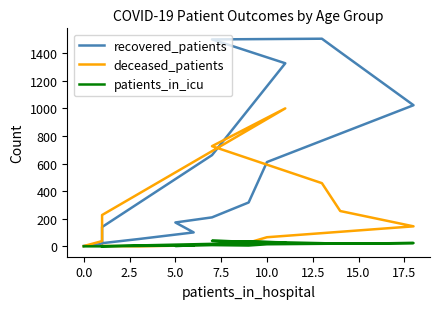

What is the average value of the patients_in_icu series?

12